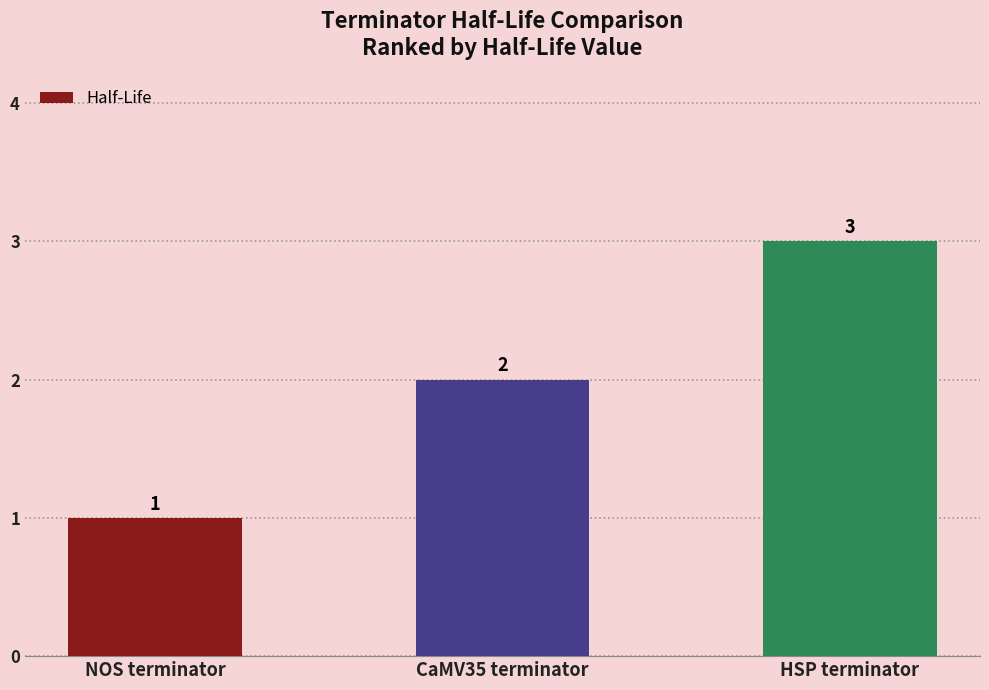

How many values are below 2?

1